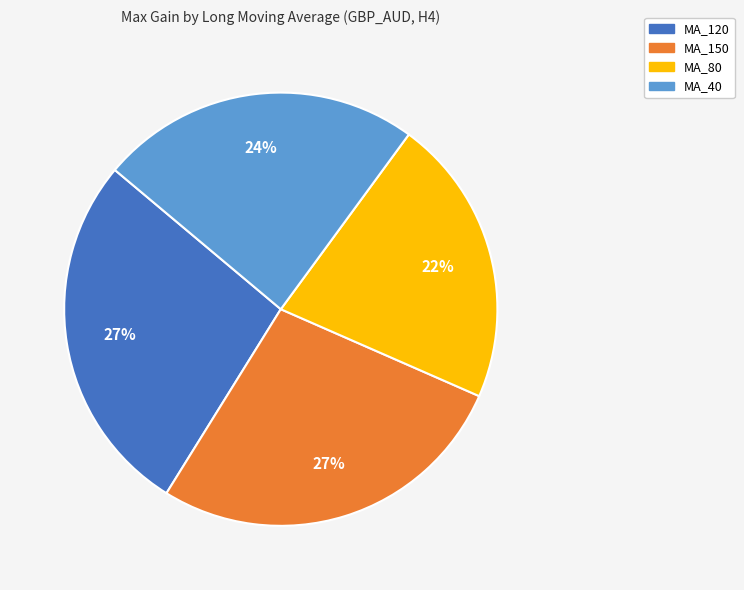

To the nearest percent, what is the combined percentage of MA_80 and MA_120?

49%